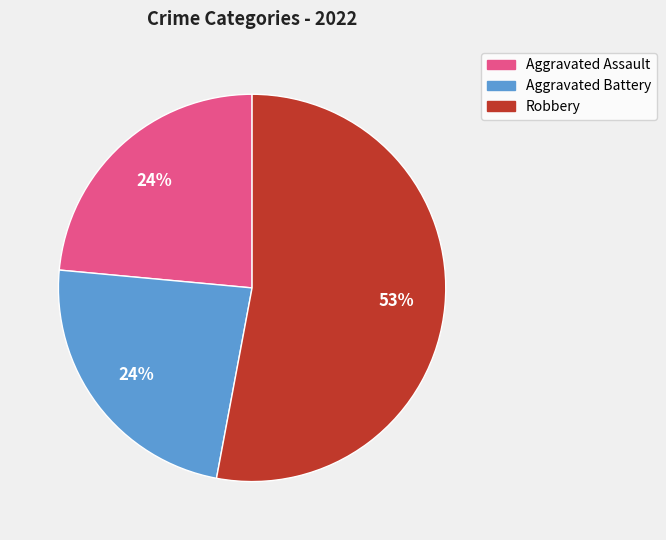

What is the ratio of the value at Aggravated Assault to the value at Aggravated Battery?

1.0